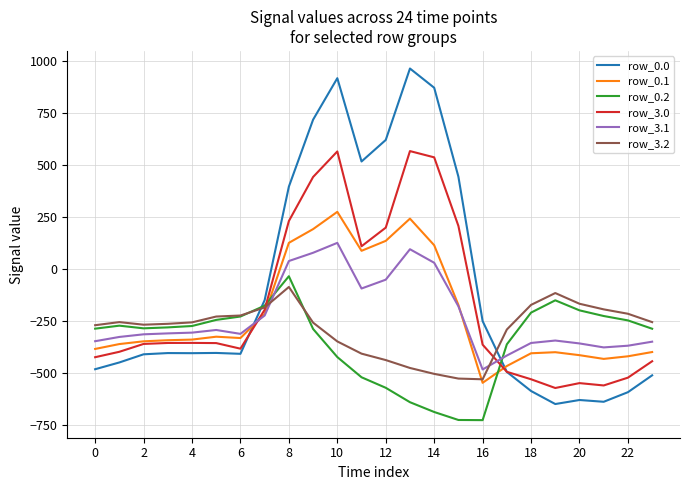

Which series has the largest range (max minus min)?

row_0.0